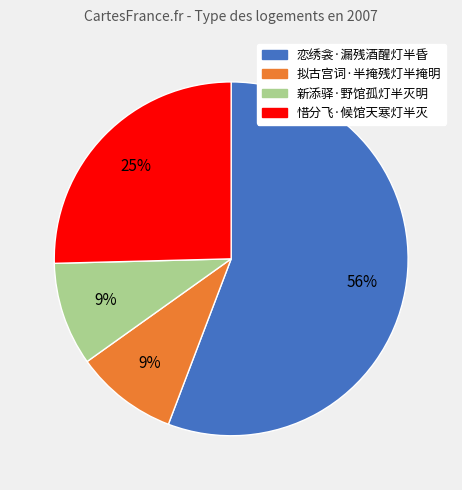

Is it true that 新添驿·野馆孤灯半灭明 is 9% of the pie?

True